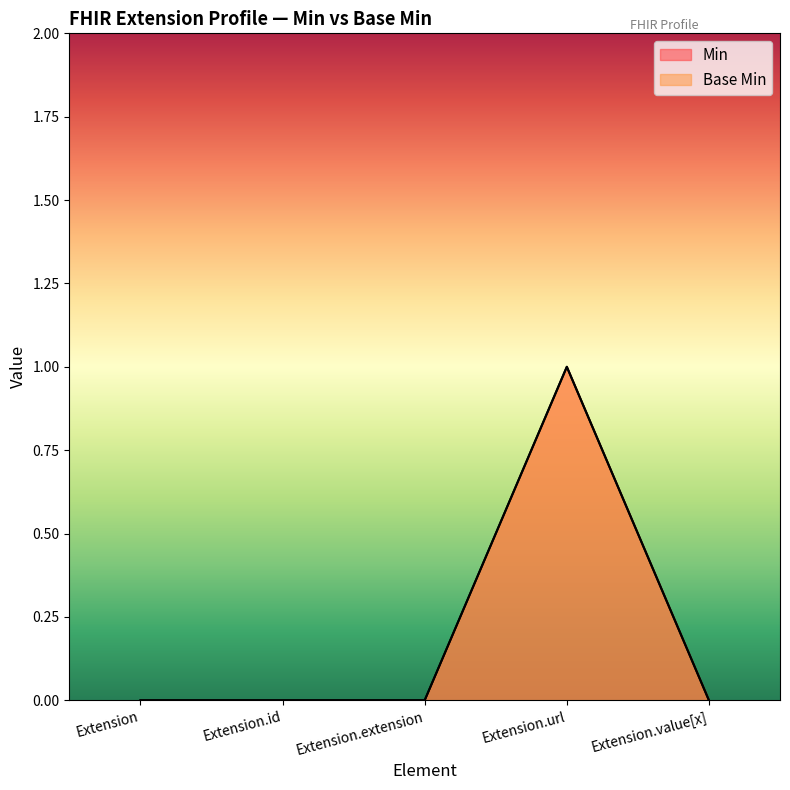

At which category is the sum across all series the highest?

Extension.url